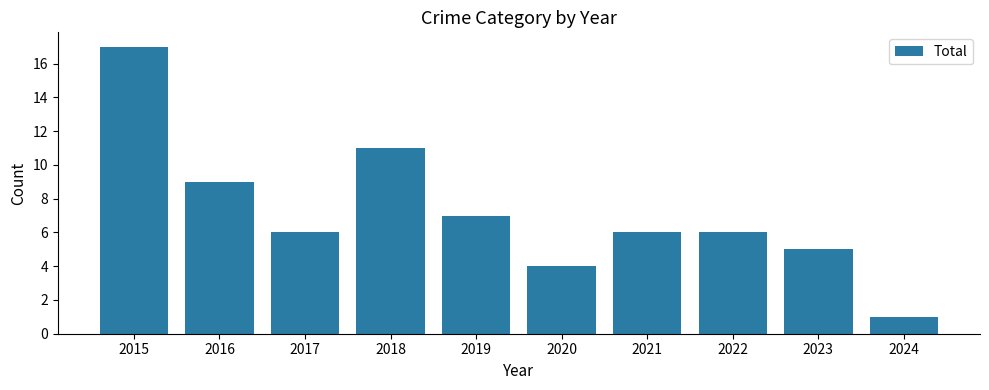

The chart shows a value of 7 at 2020. True or false?

False